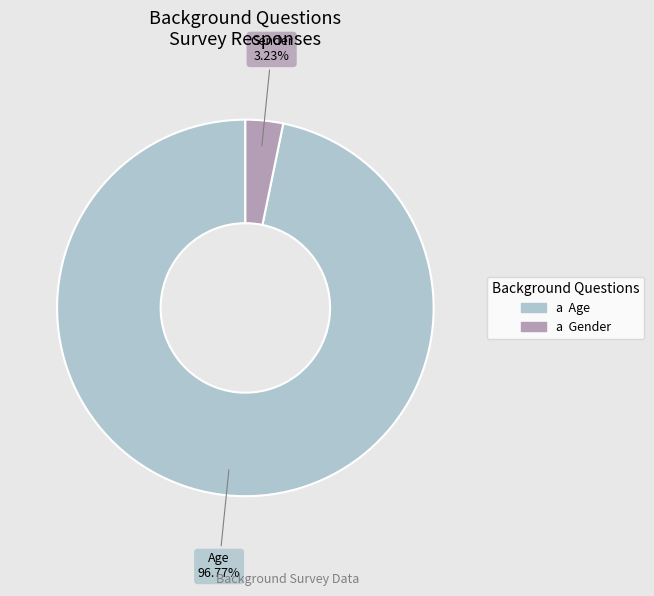

To the nearest percent, what percentage of the pie is Age?

97%